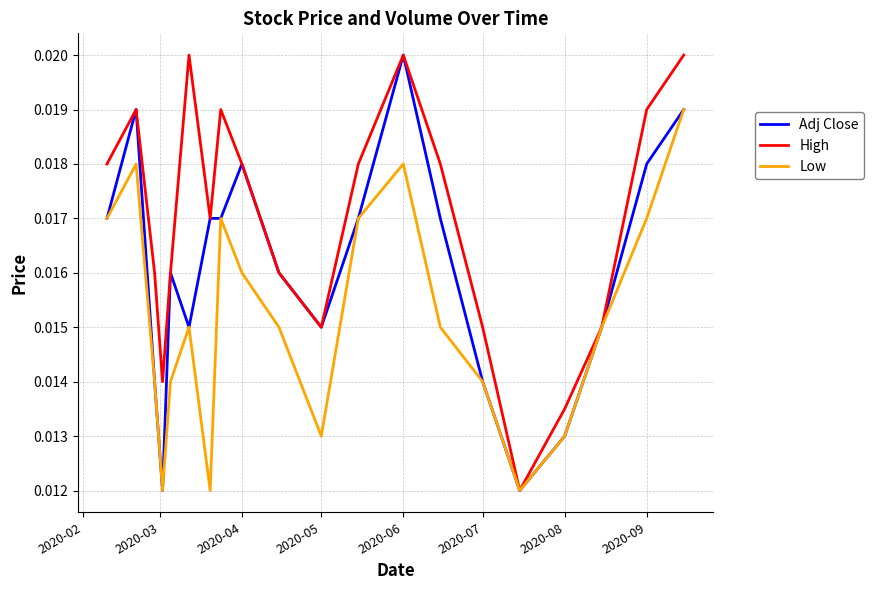

True or false: Low has more than 0 points higher than both neighbors.

True